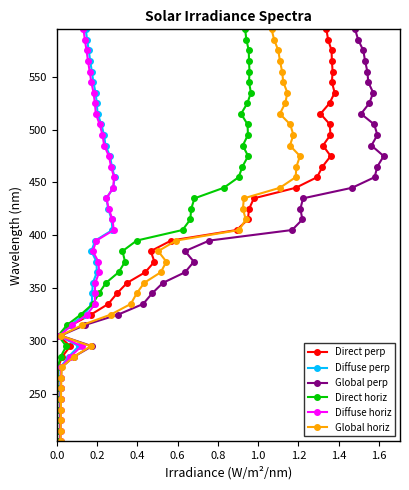

What is the value of the Direct perp point at the 1st from the left?

205